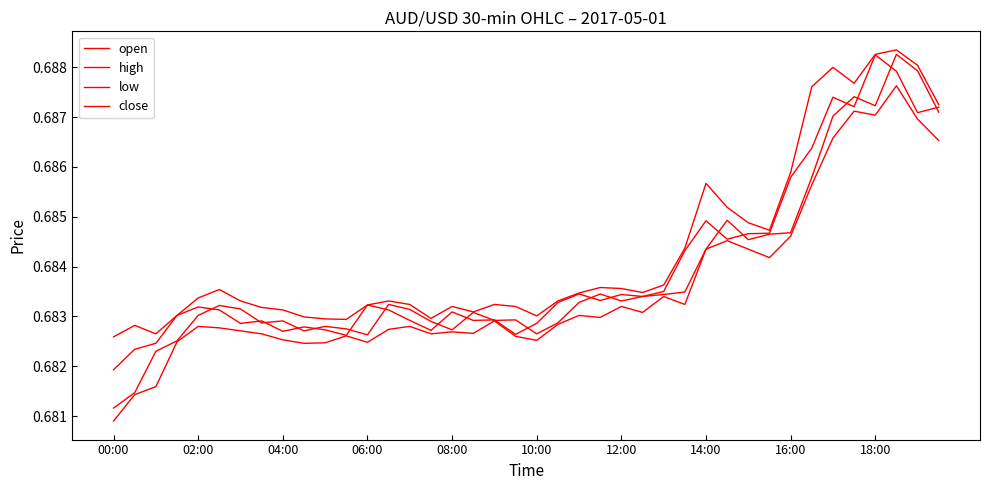

What is the value of the high point at the 25th from the left?

0.7